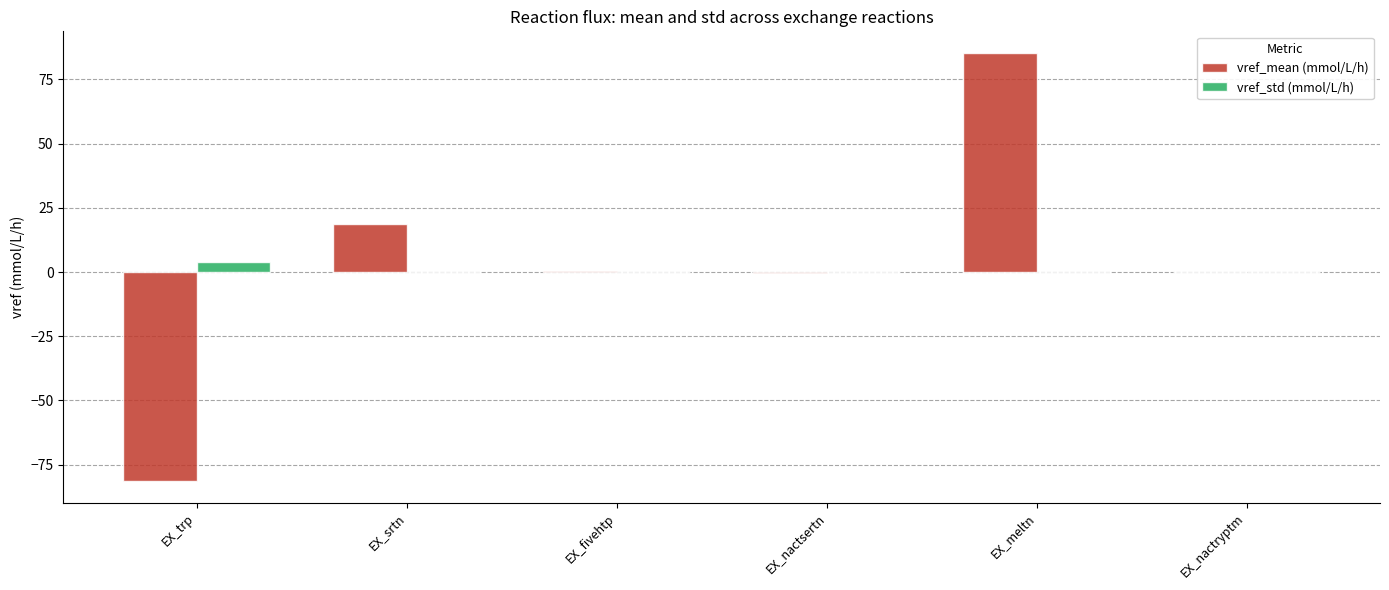

Between EX_trp and EX_srtn, which series saw the biggest shift?

vref_mean (mmol/L/h)